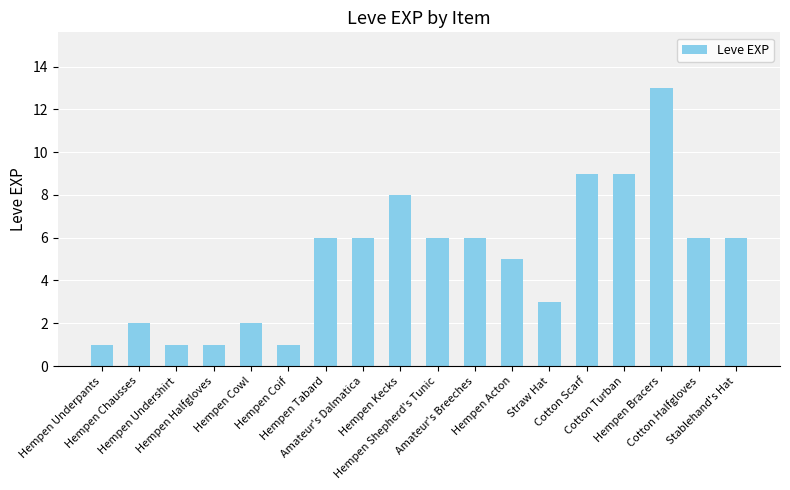

Reading left to right, list all the values displayed in this chart.

1	2	1	1	2	1	6	6	8	6	6	5	3	9	9	13	6	6